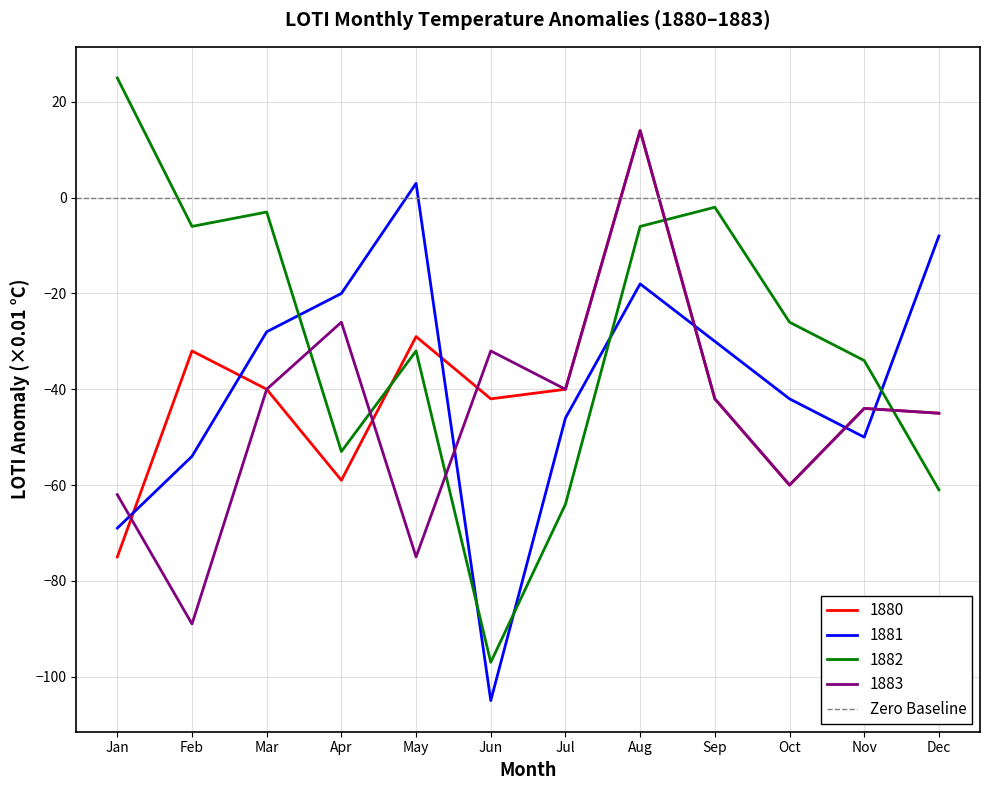

What is the minimum value shown in the chart?

-105